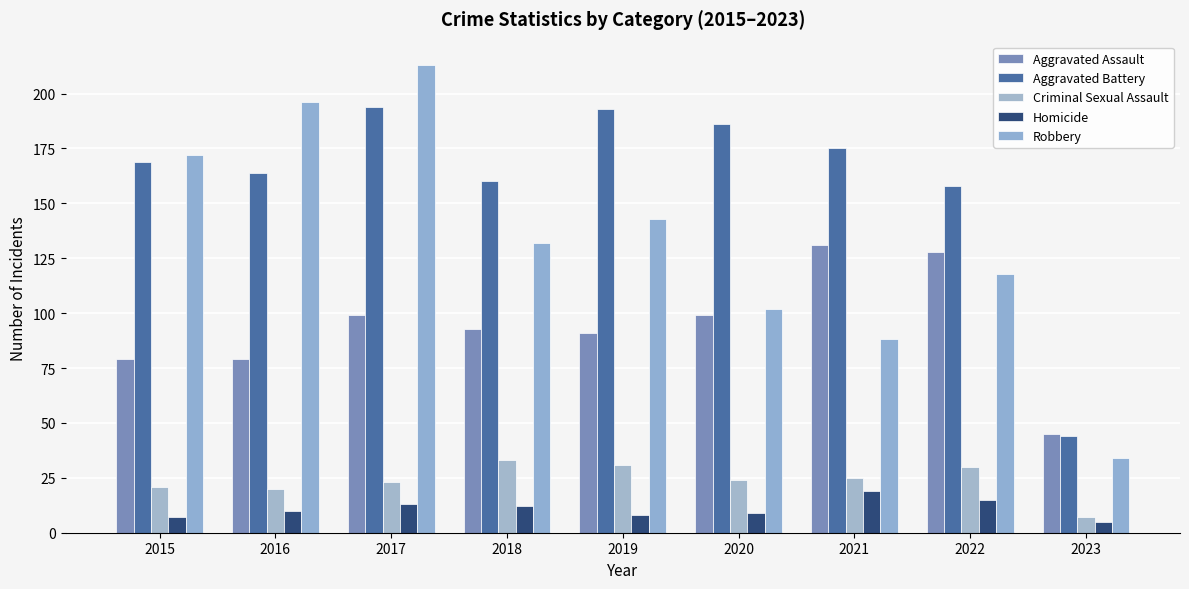

How many categories are shown in the chart?

9